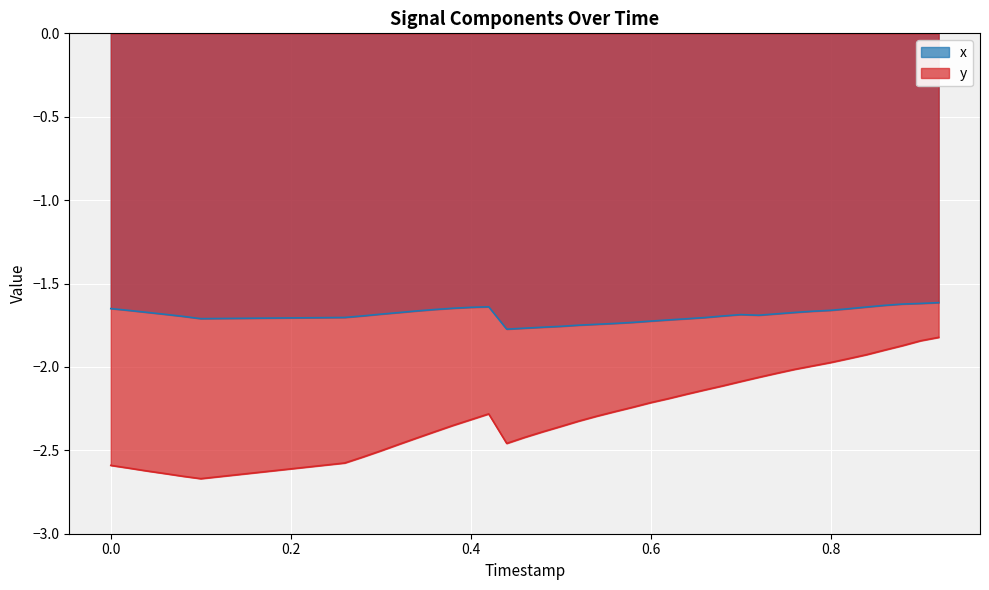

True or false: y has more than 2 interior local peaks.

False